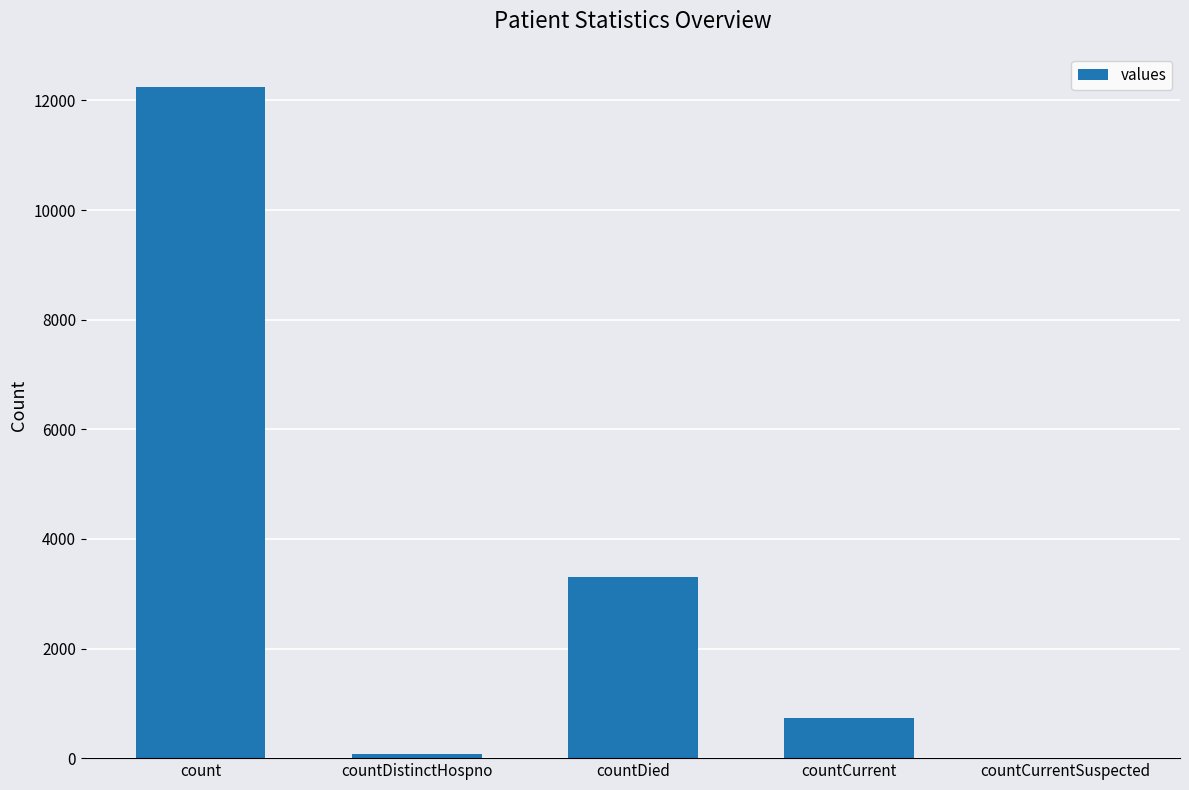

What is the sum of the values at countDistinctHospno and count?

12332